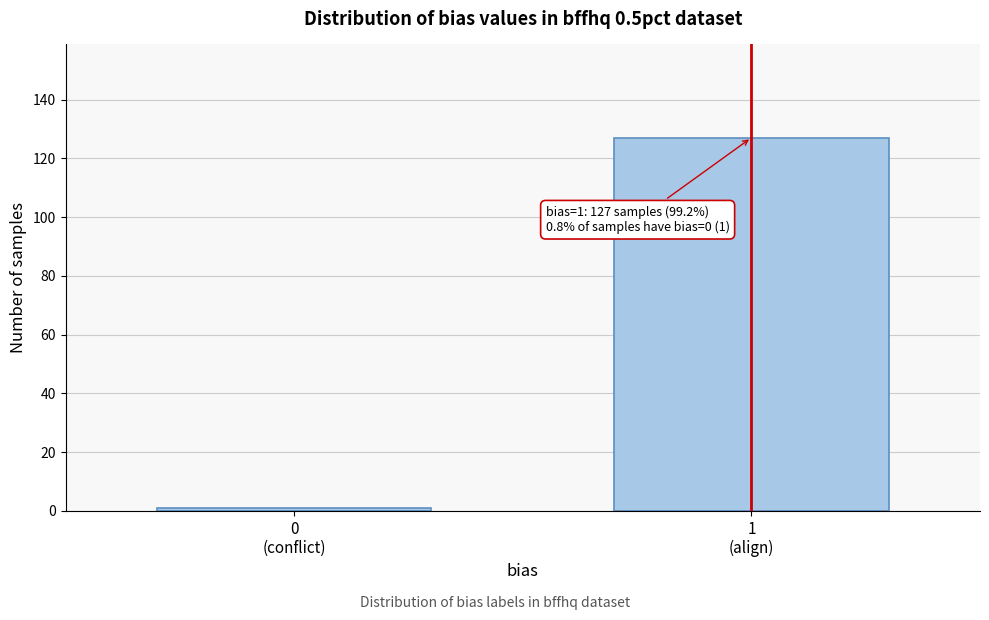

Reading left to right, what are all the values shown in this chart?

1	127